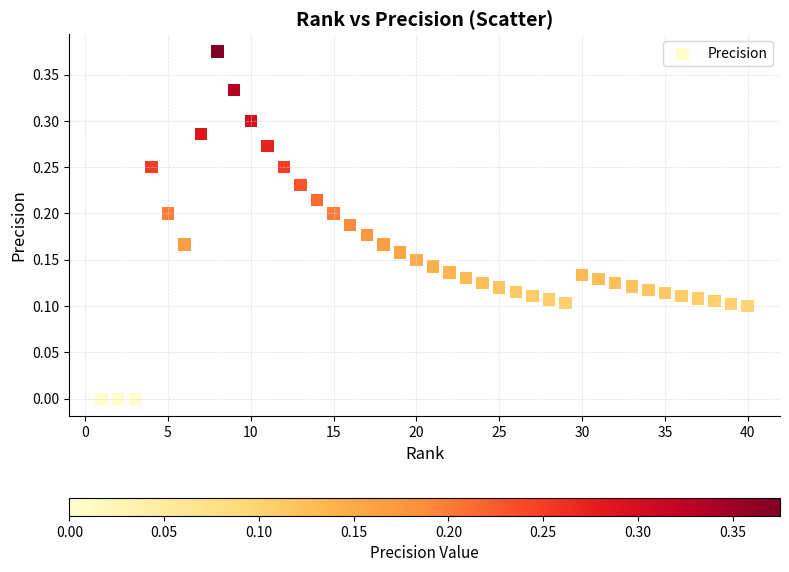

What is the range of X values (max minus min)?

39.0